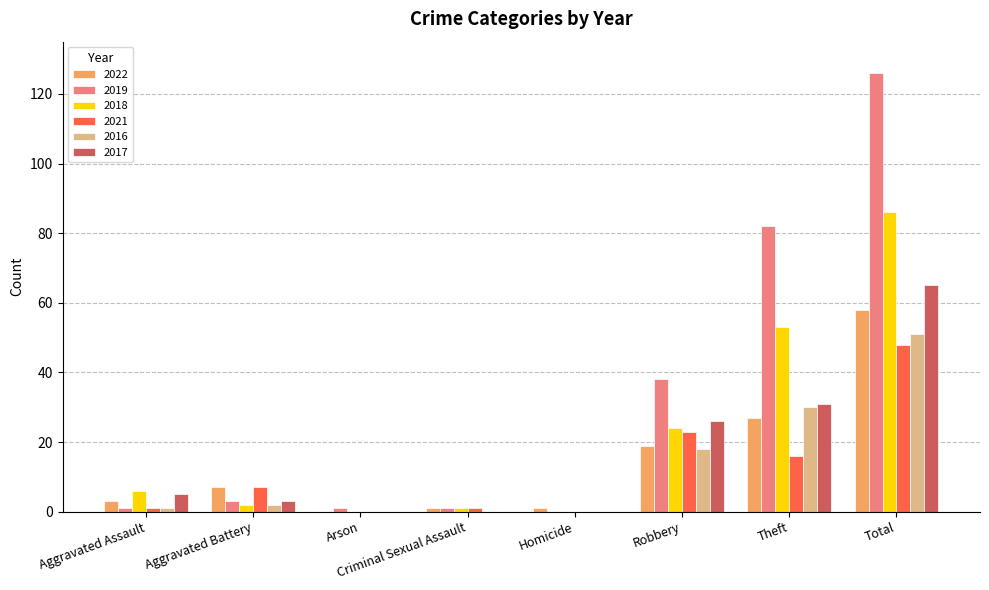

Which category has the highest value in the 2018 series?

Total